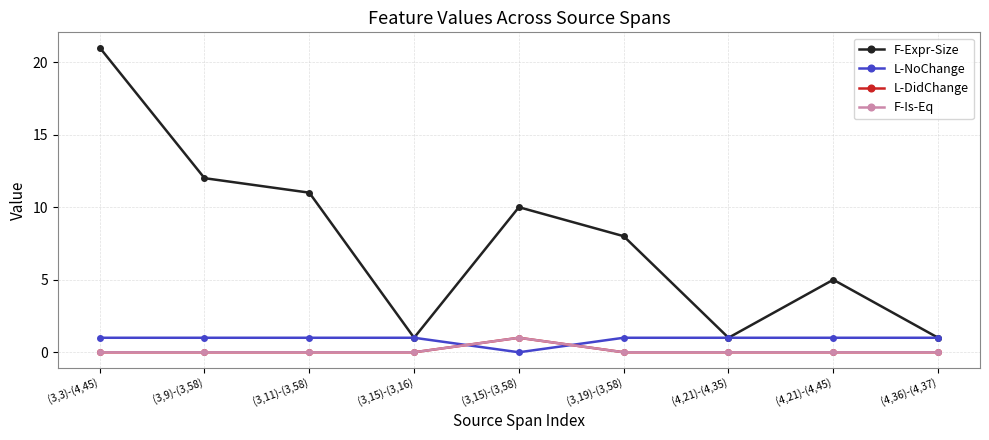

What position from the right is (4,36)-(4,37)?

1